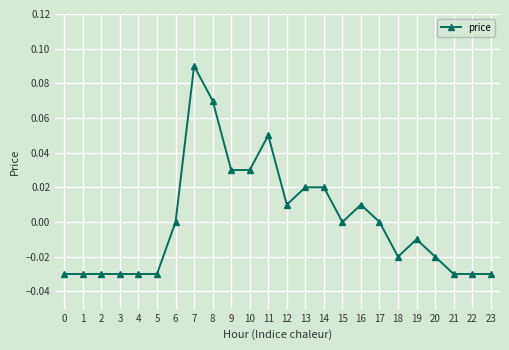

The value at 15 is 0.1. True or false?

False